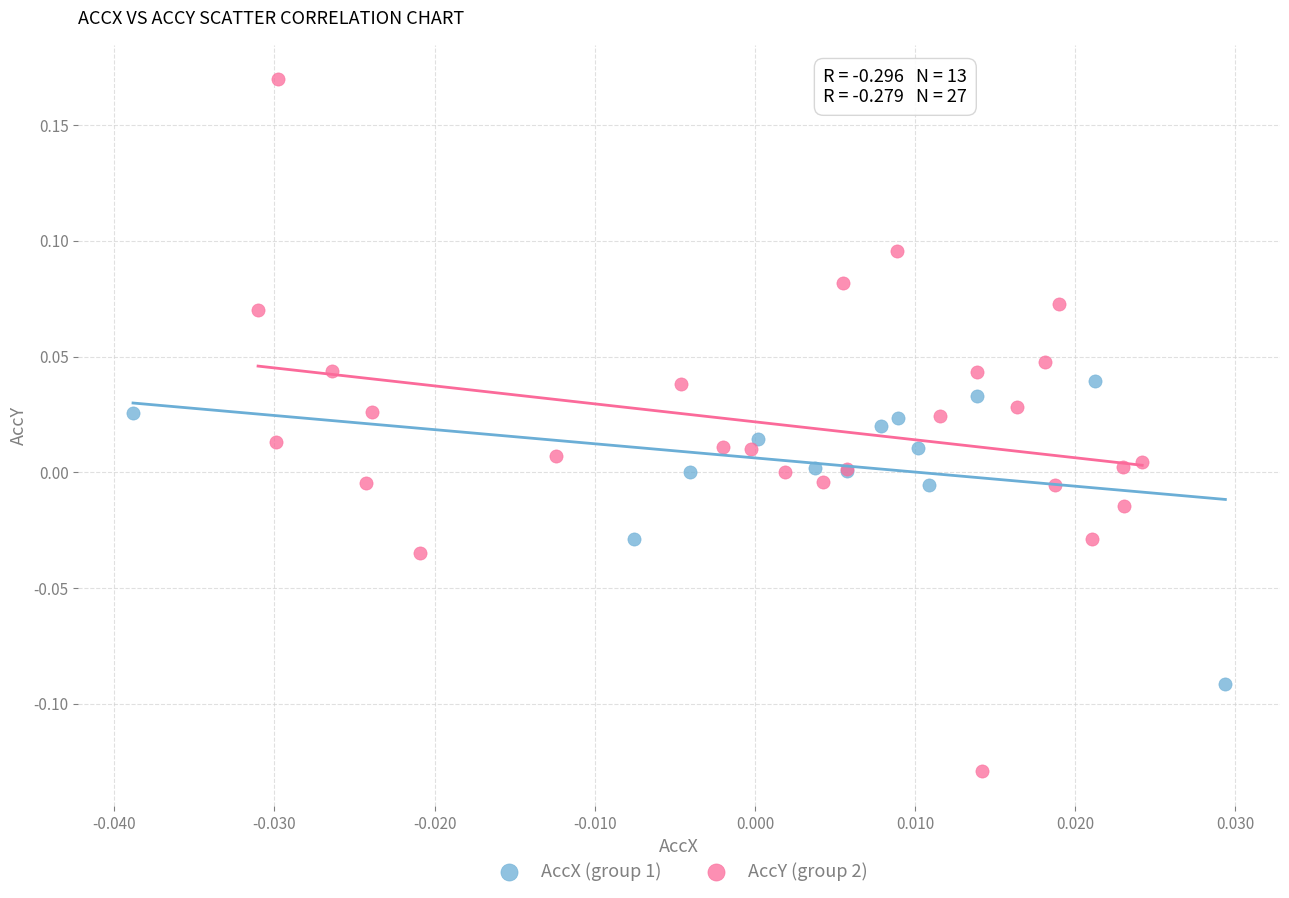

Which series reaches the minimum Y coordinate?

AccY (group 2)